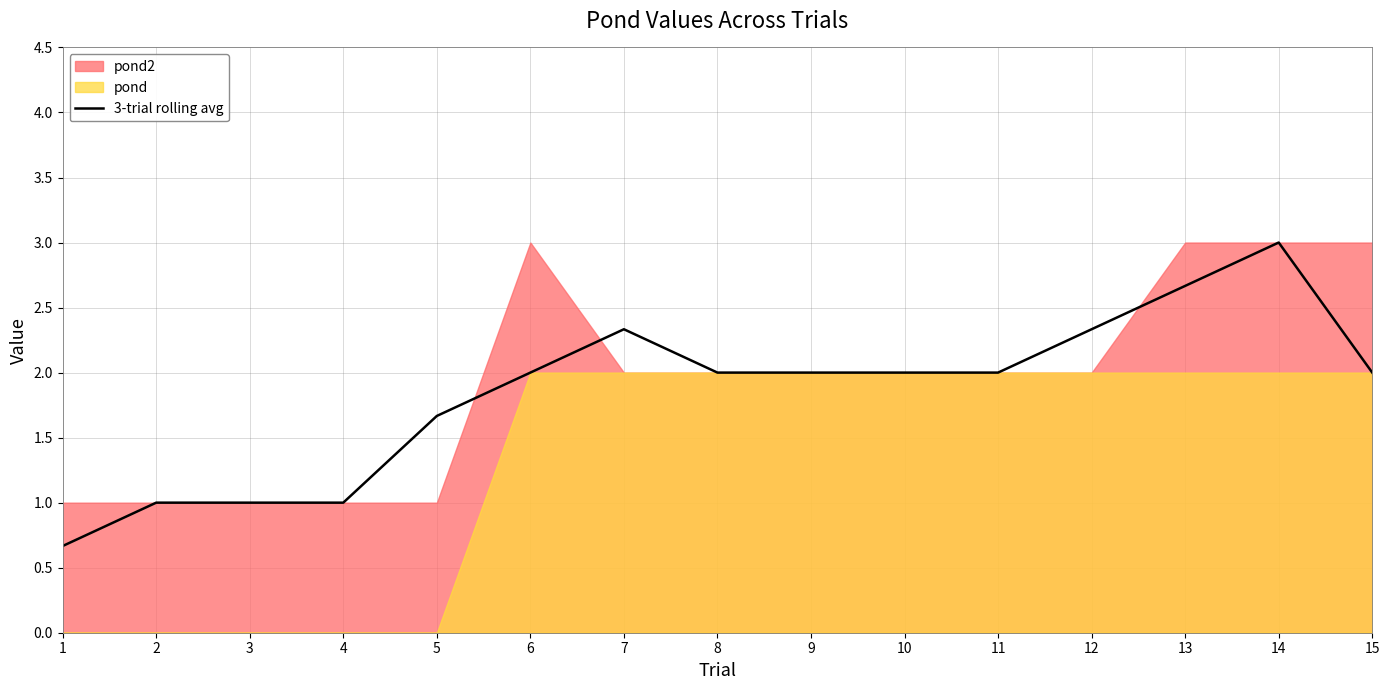

True or false: the data shows 1.2 at 6.

False